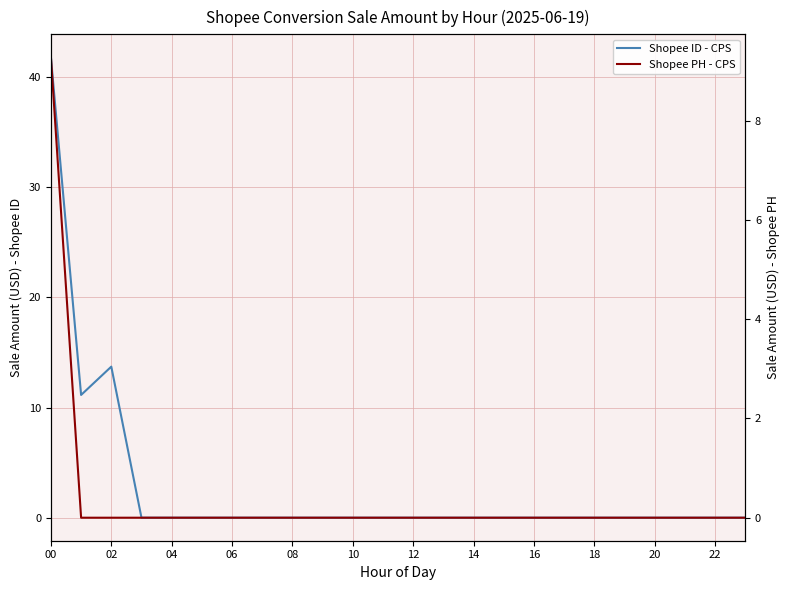

Is the value of Shopee ID - CPS at 04 greater than the value of Shopee PH - CPS at 17?

Yes